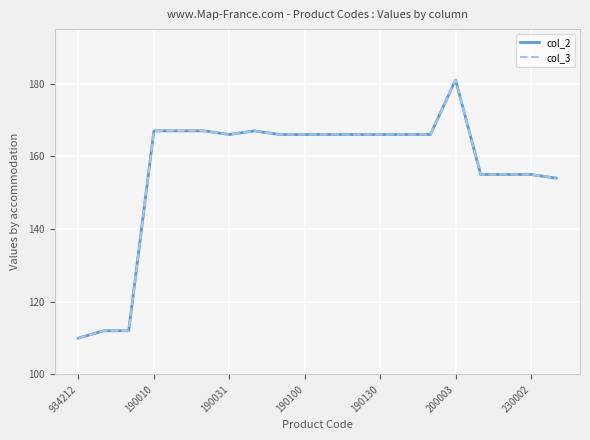

Is this an area chart (filled region under the line)?

No